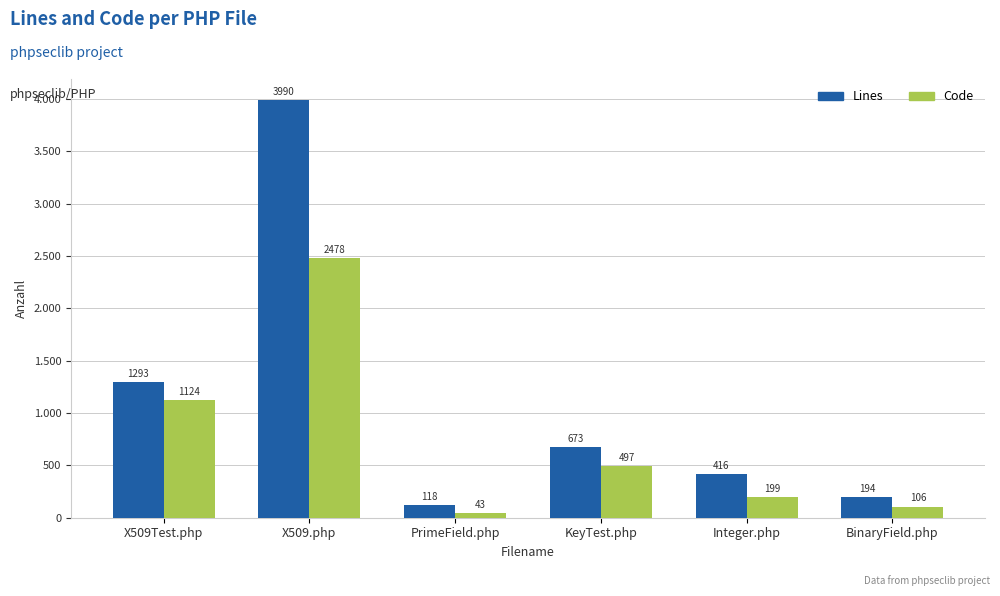

What are all the series names shown in the legend?

Lines, Code